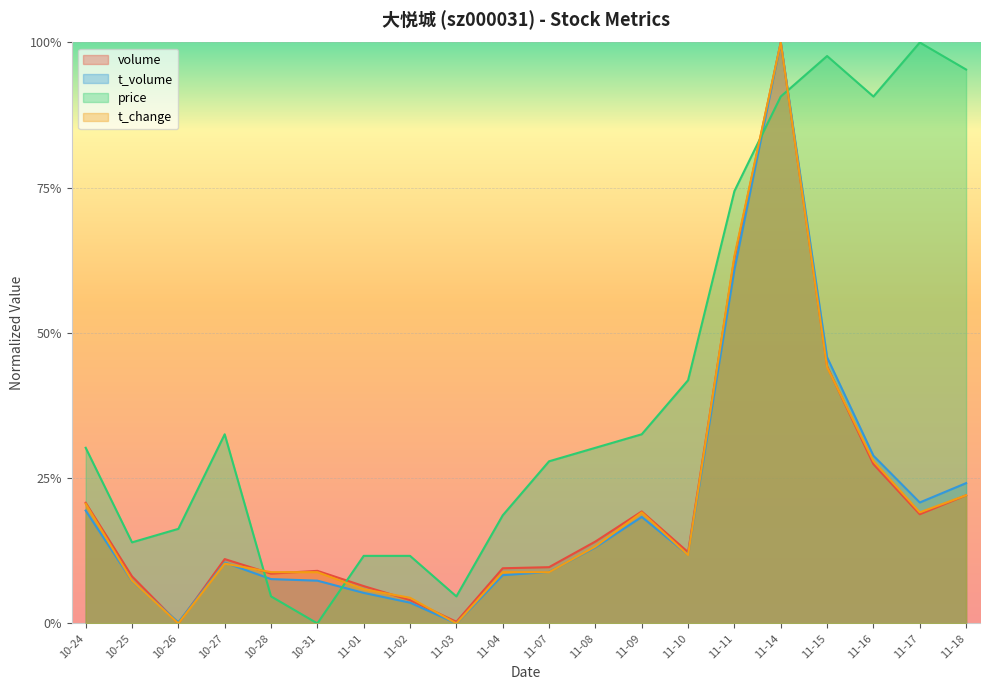

True or false: t_volume and price intersect in this chart.

True